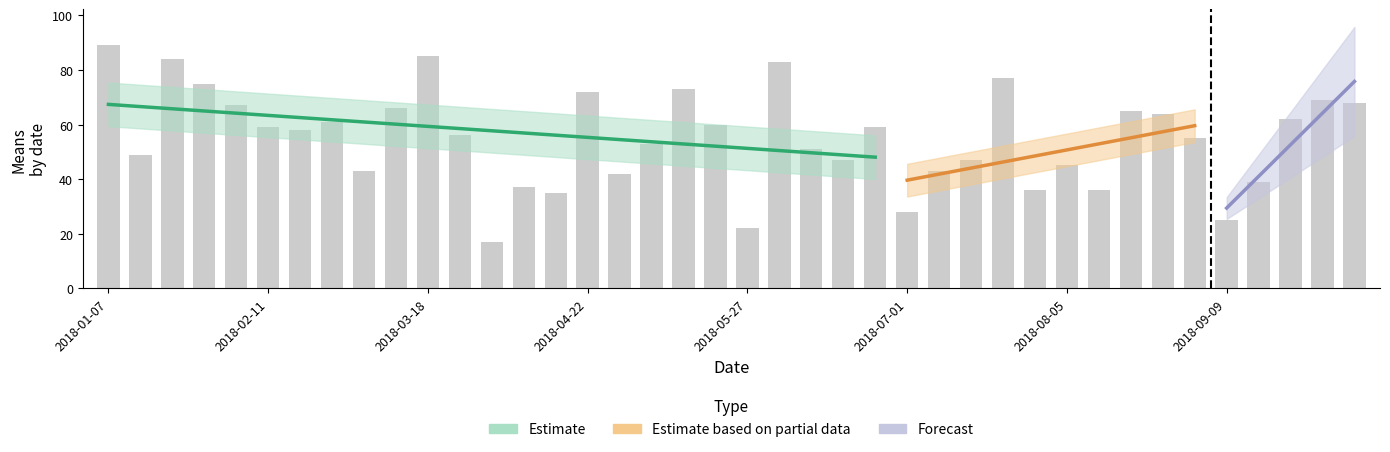

What is the average value?

55